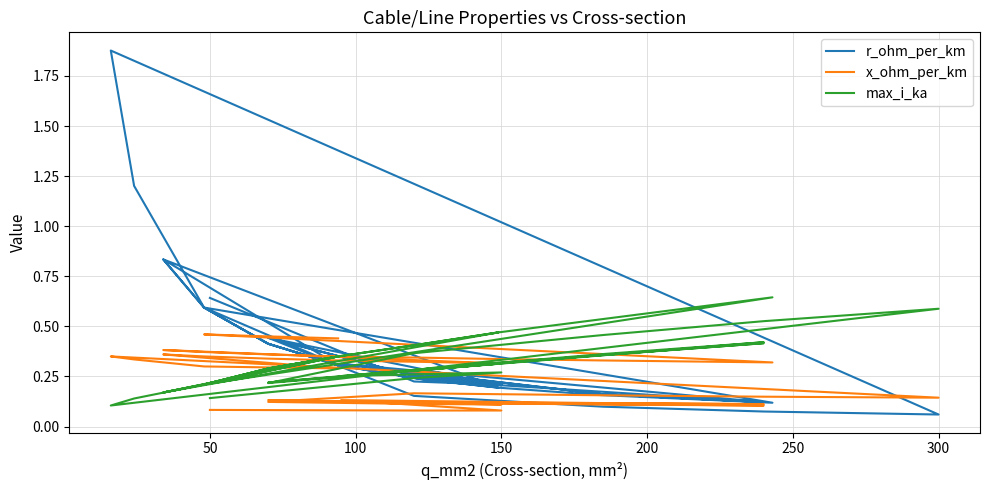

How many categories are shown in the chart?

40